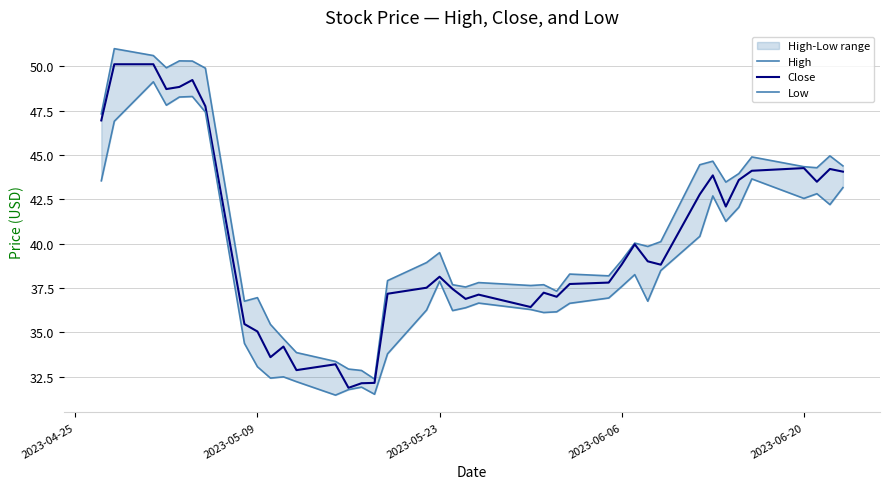

The value of Close at 2023-06-20 is 44.3. True or false?

True